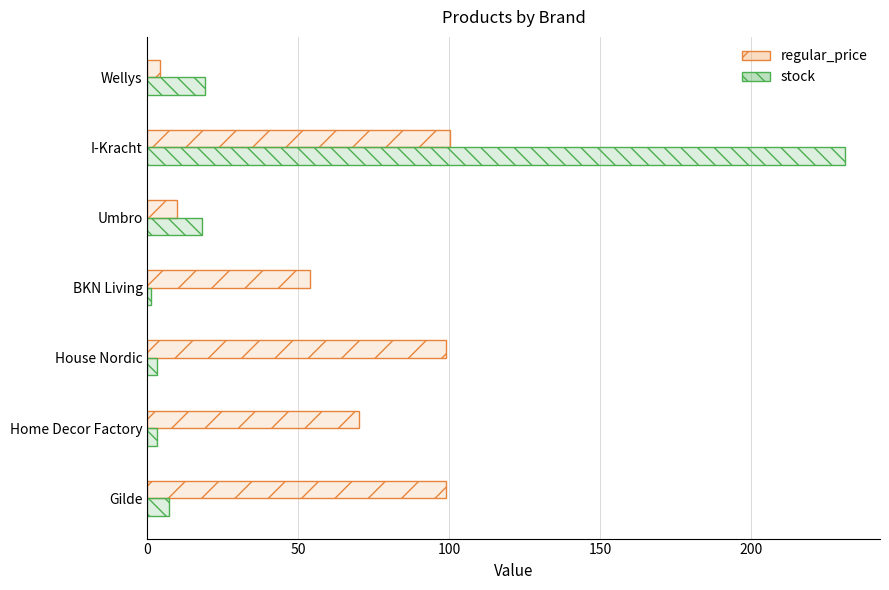

At how many categories does at least one series exceed 90?

3